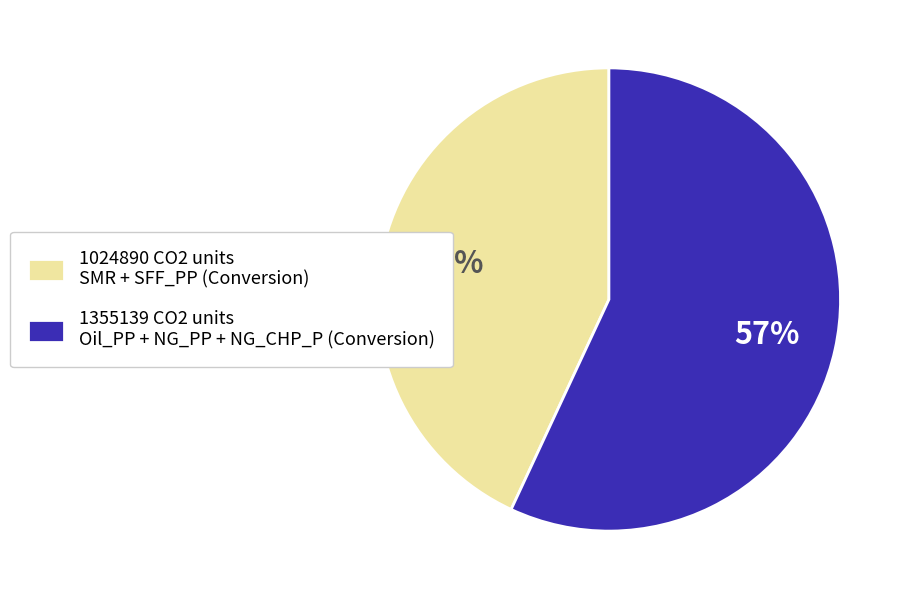

Count the number of slices in the pie.

2